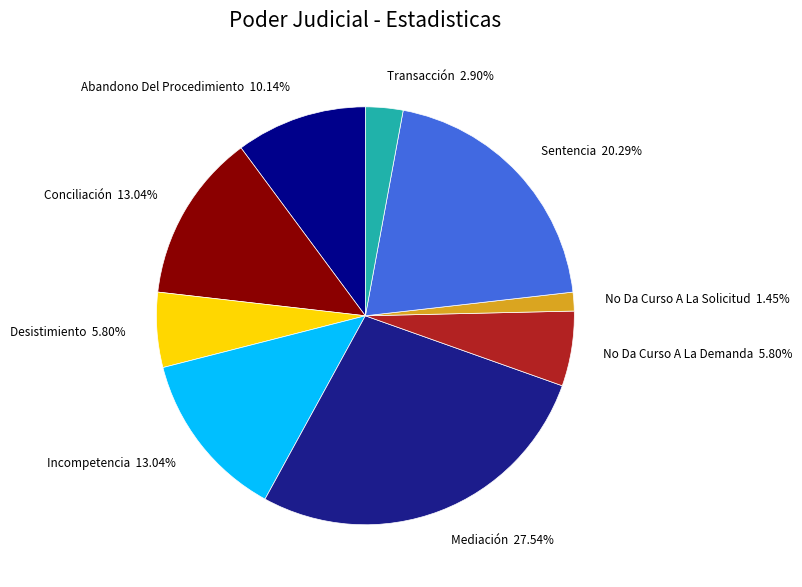

Is the sum of Conciliación 13.04% and Transacción 2.90% greater than half?

No